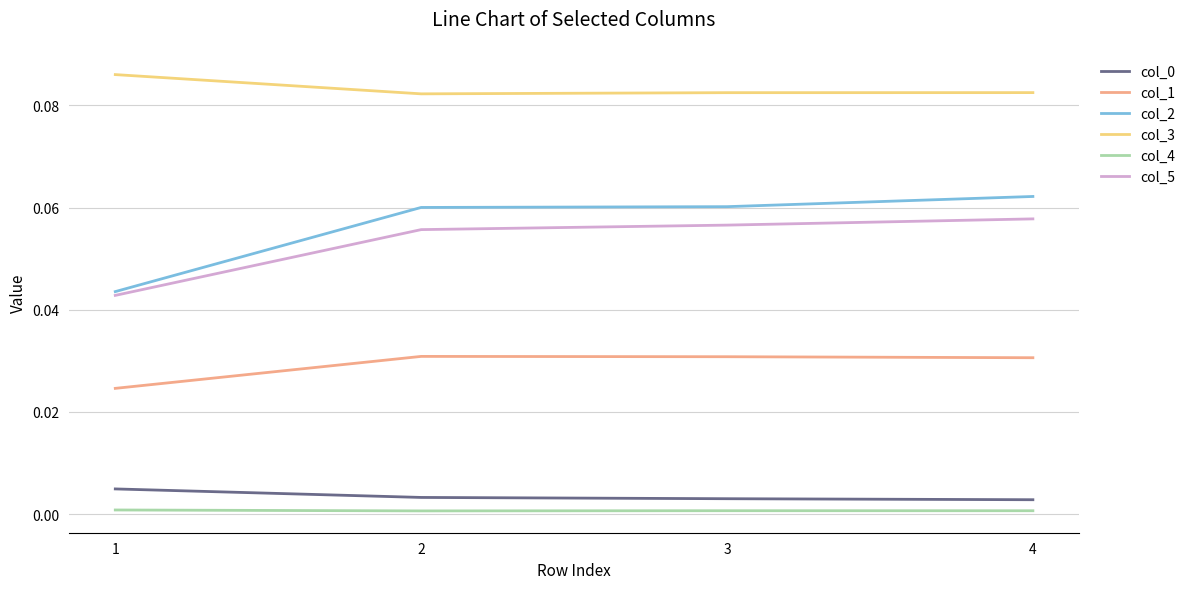

Which series has the largest range (max minus min)?

col_2